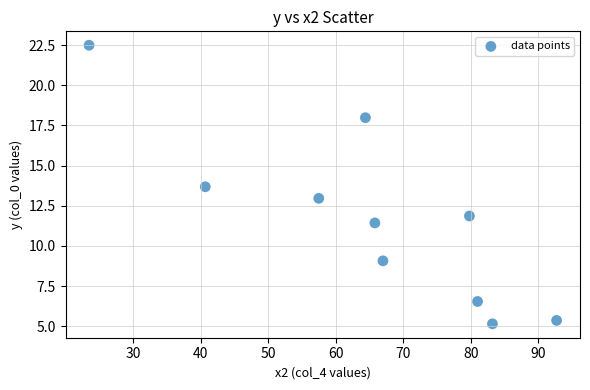

What is the range of Y values (max minus min)?

17.3